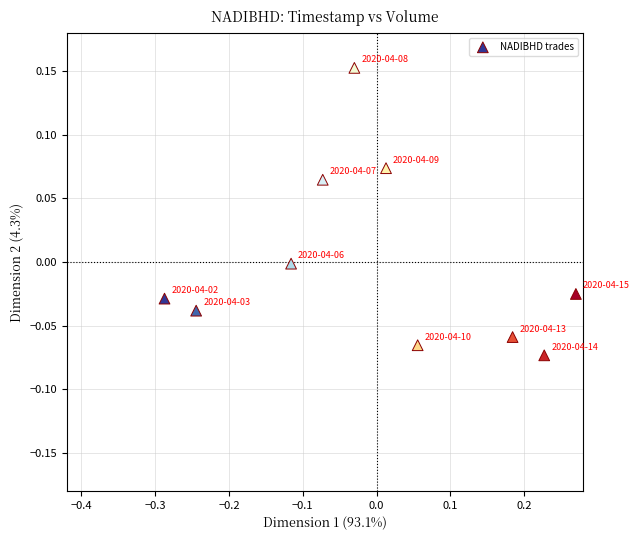

What is the range of X values (max minus min)?

0.6